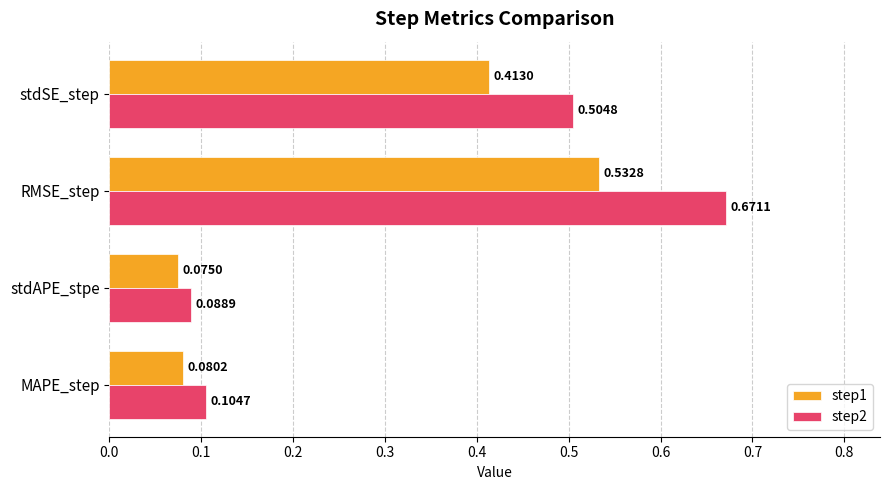

Rank the series by their maximum value, from highest to lowest.

step2, step1